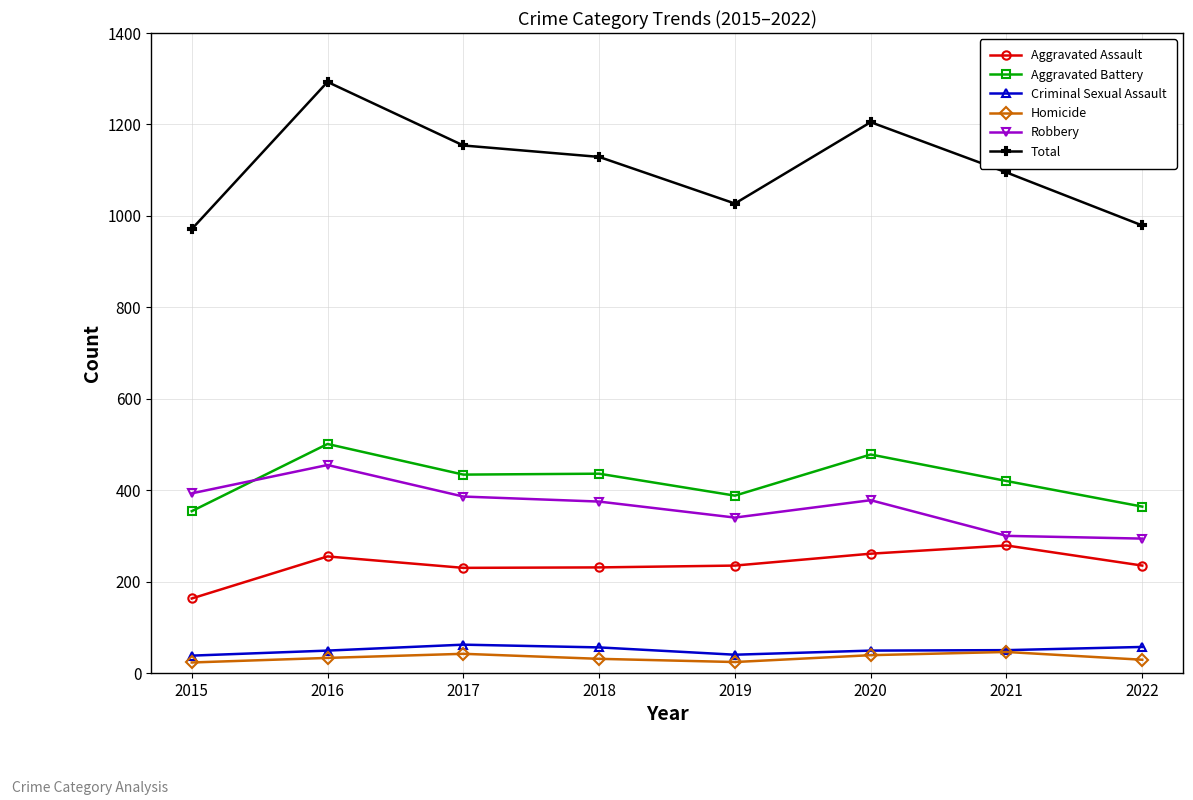

What is the value of the Aggravated Assault point at the 8th from the left?

235